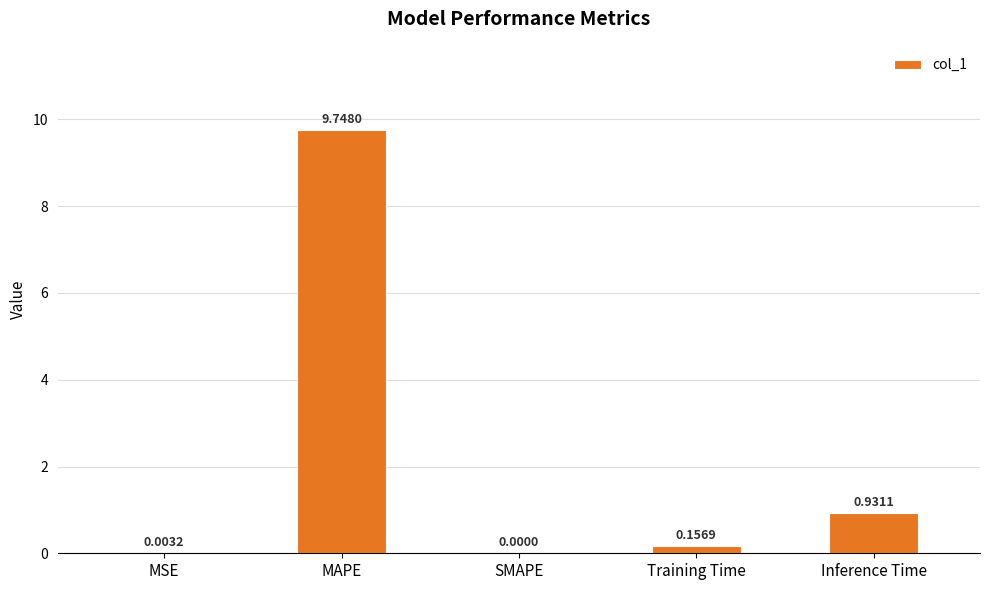

What is the change in value from SMAPE to Training Time?

+0.2